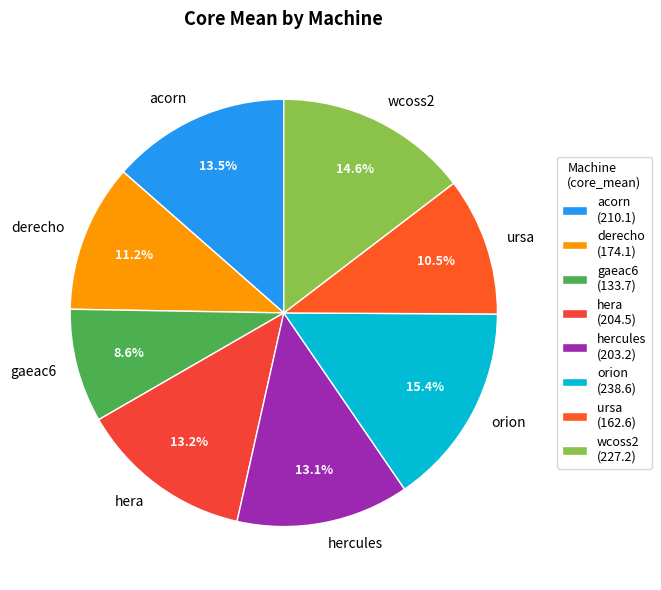

Between hera and wcoss2, which is larger?

wcoss2